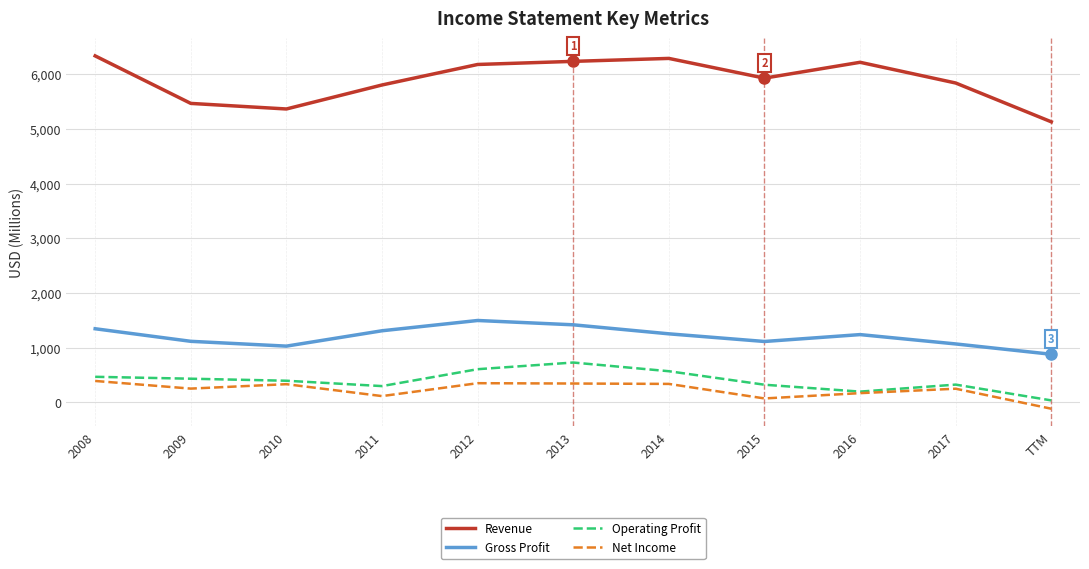

Read the Revenue value at 2014.

6289